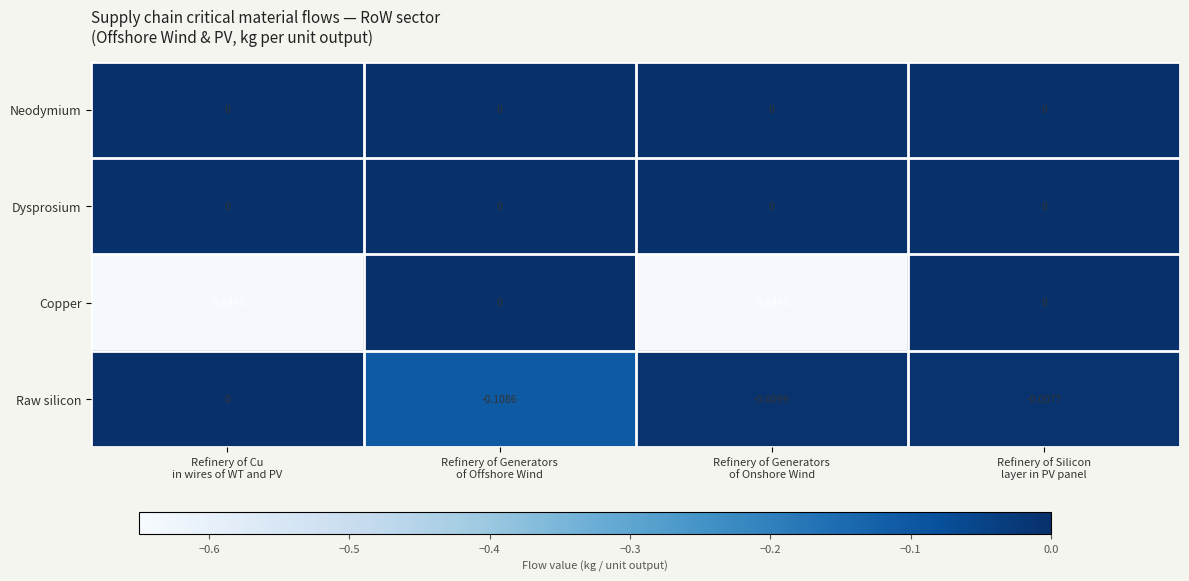

Which series has the widest spread of values?

Copper